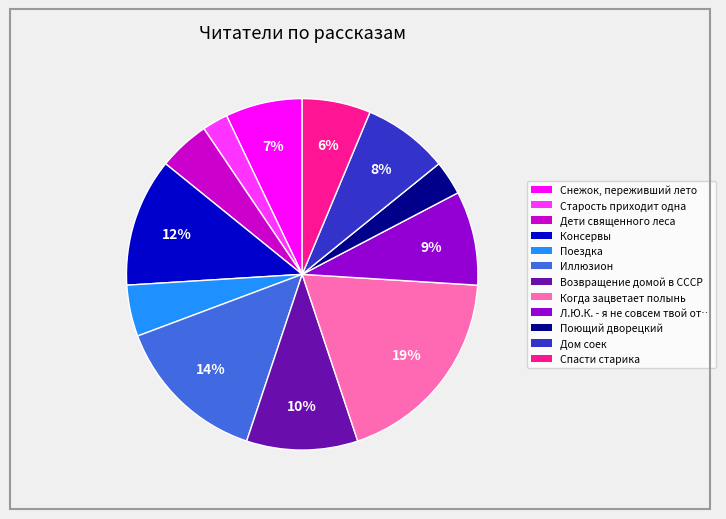

To the nearest percent, what is the difference between the largest and smallest slice percentages?

17%